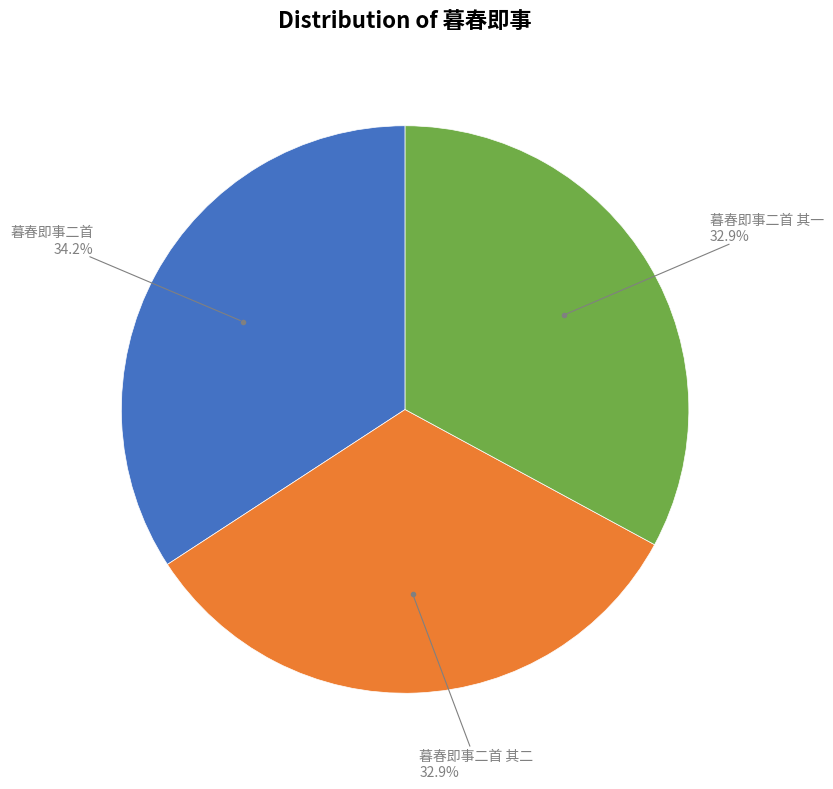

Is there a majority slice in this chart?

No